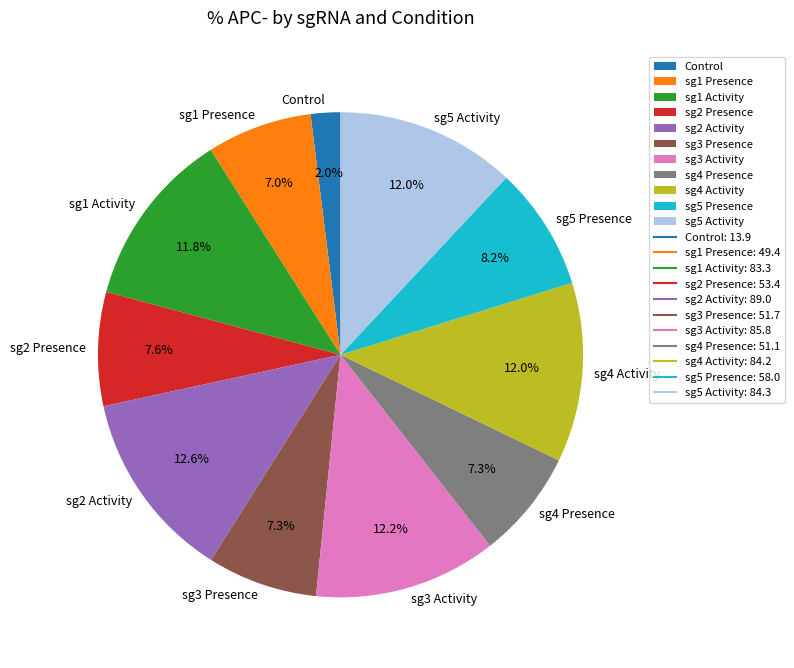

Approximately how many times larger is the value at Control compared to sg3 Activity?

0.2